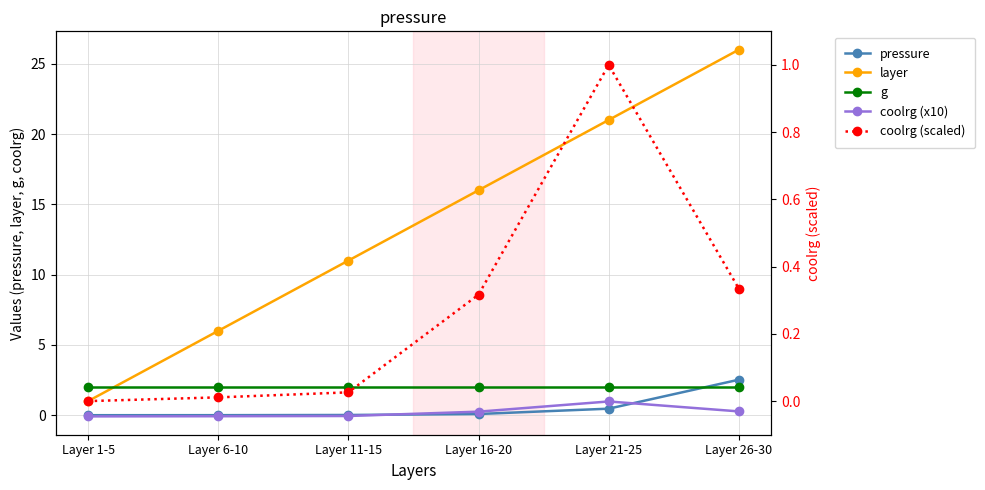

Between Layer 16-20 and Layer 21-25, which is larger?

Layer 21-25